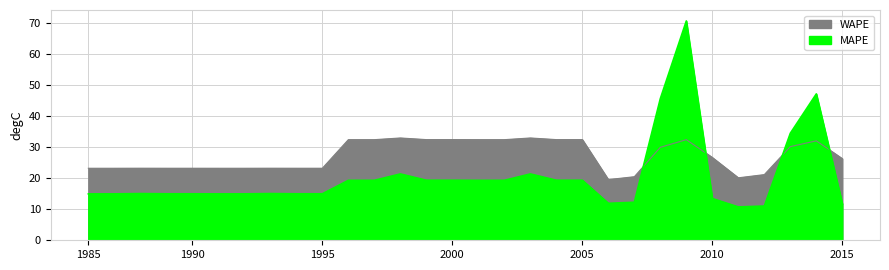

What are all the series names shown in the legend?

MAPE, WAPE